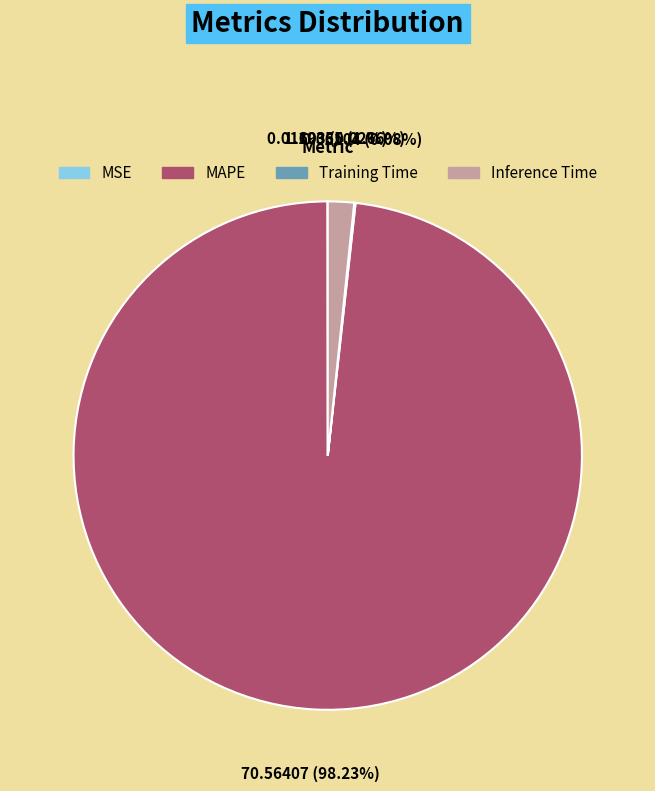

Is there any slice that represents more than half of the pie?

Yes